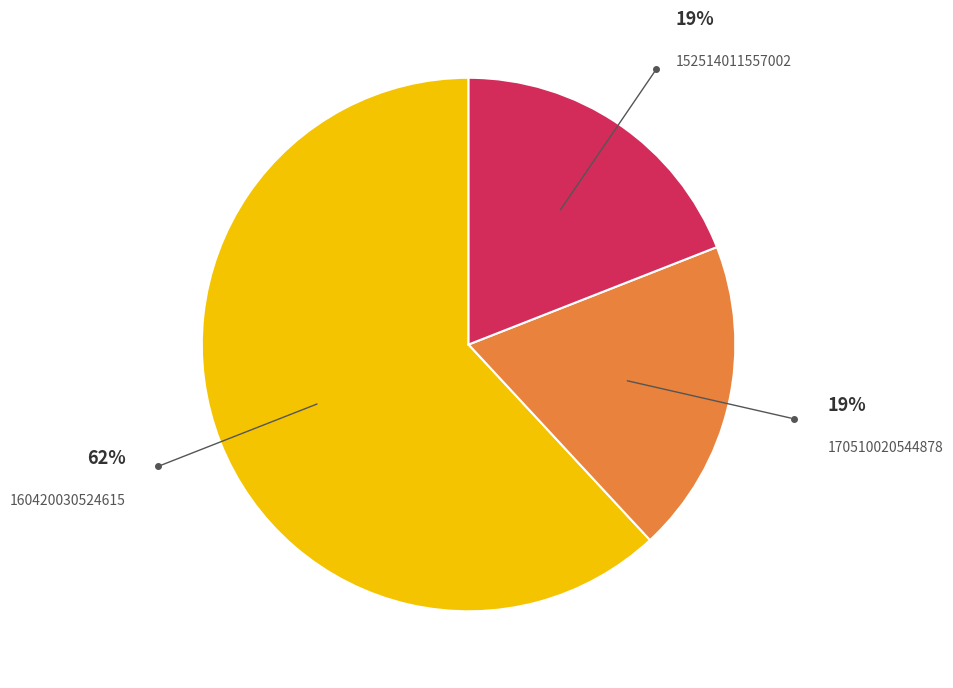

Is there a majority slice in this chart?

Yes